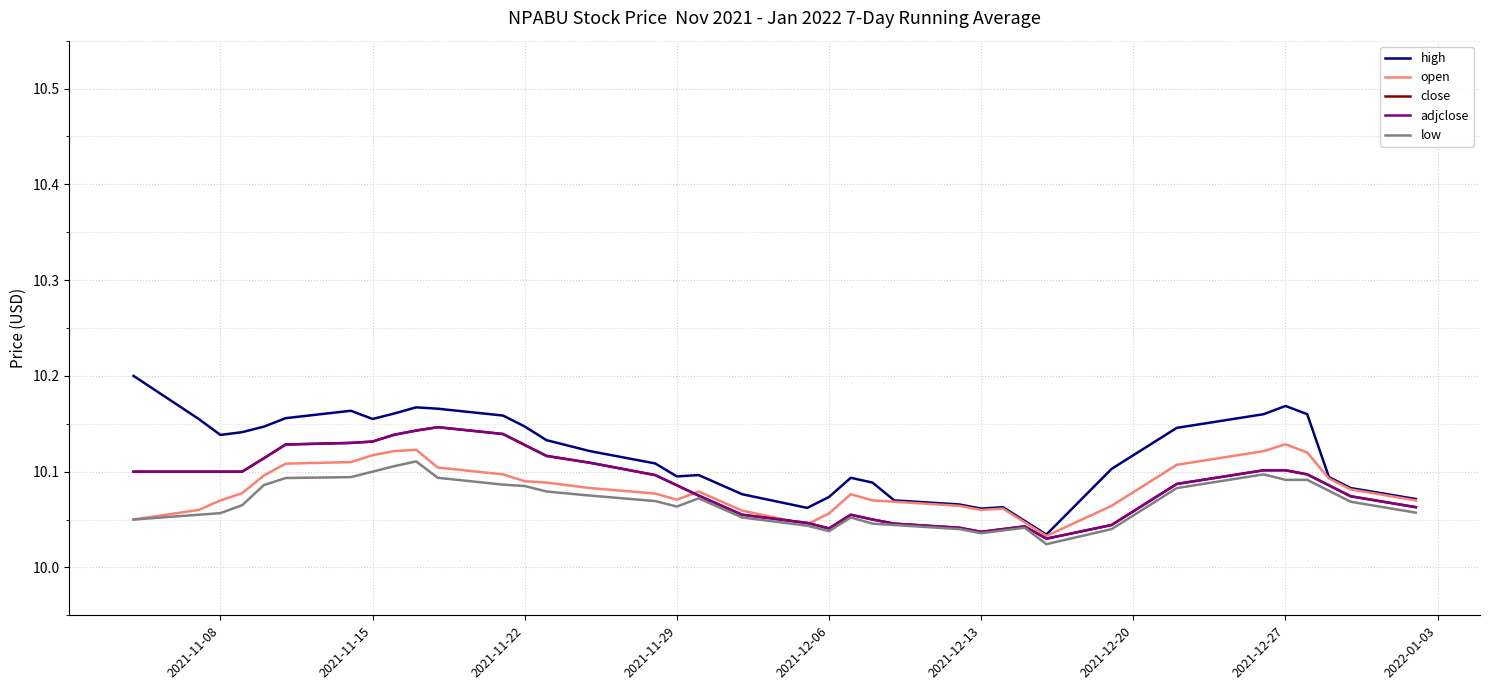

Does the chart have visible grid lines?

Yes